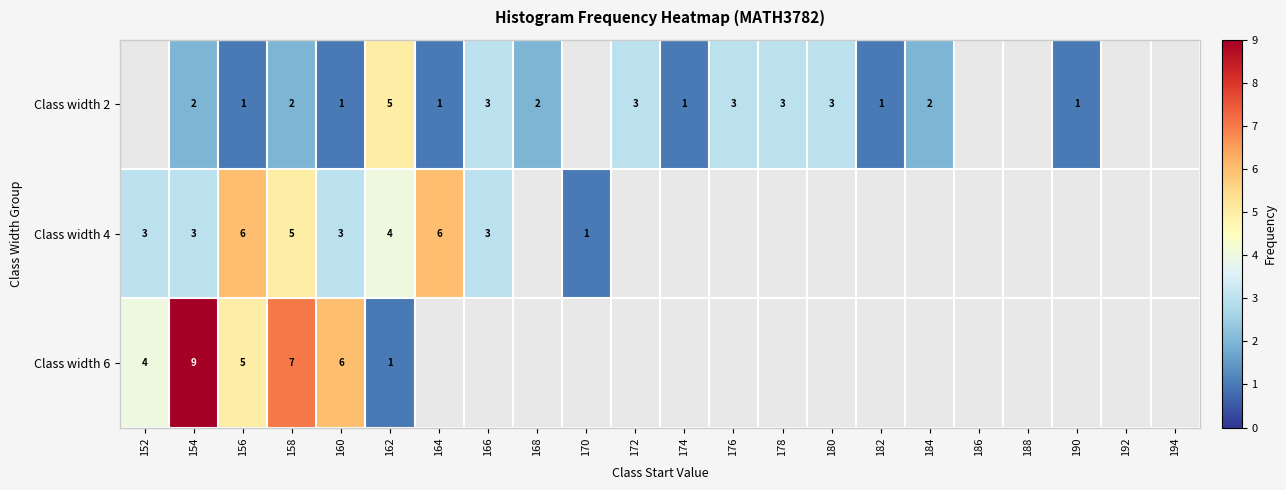

What is the spread (max minus min) of values at 158?

5